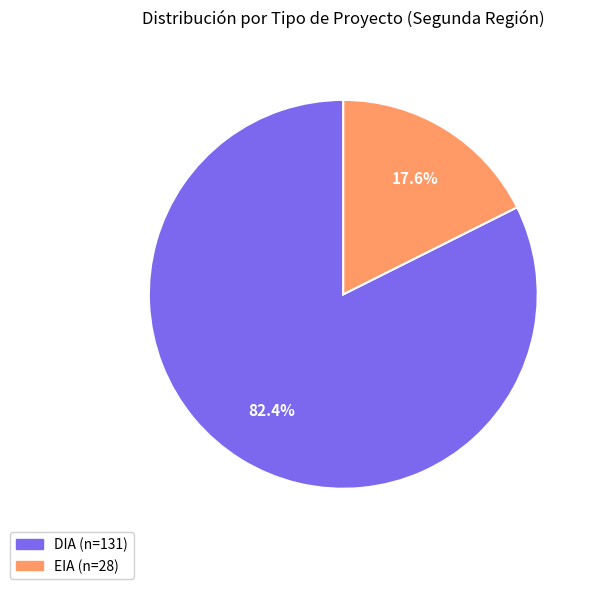

Which slice represents more than half of the pie?

DIA